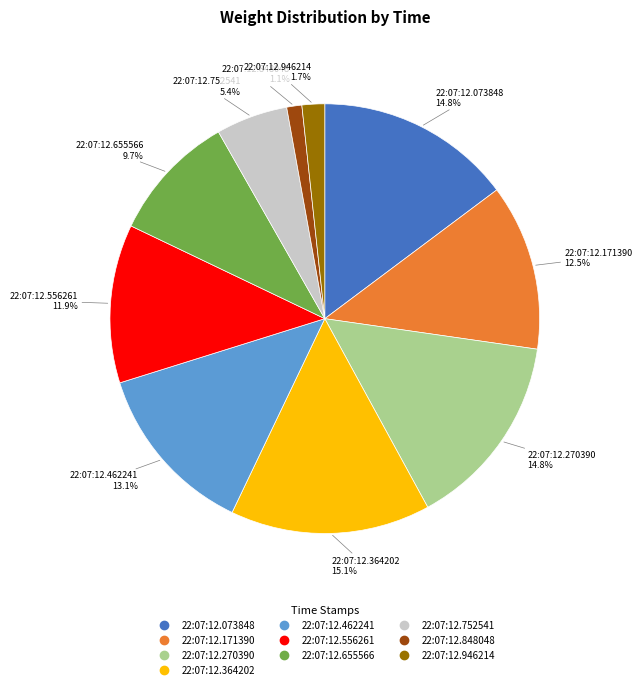

Does 22:07:12.655566 account for over 50% of the chart?

No